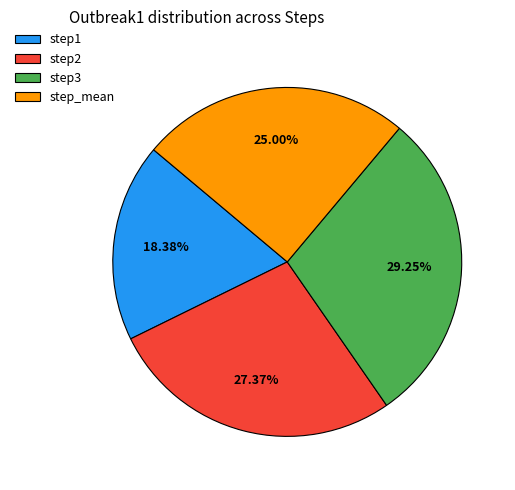

Does step1 account for over 50% of the chart?

No